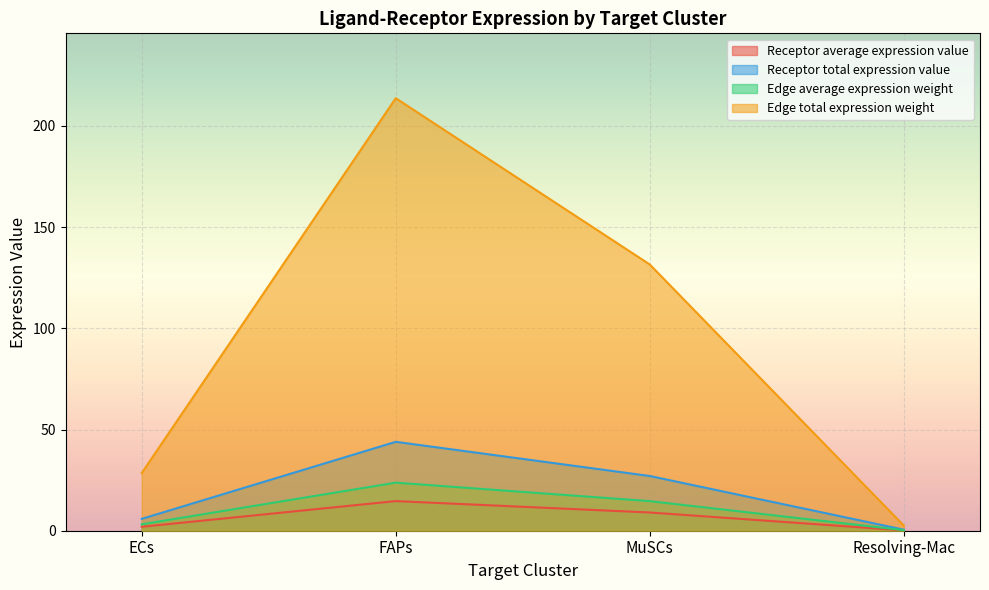

How many data points does each series have?

4